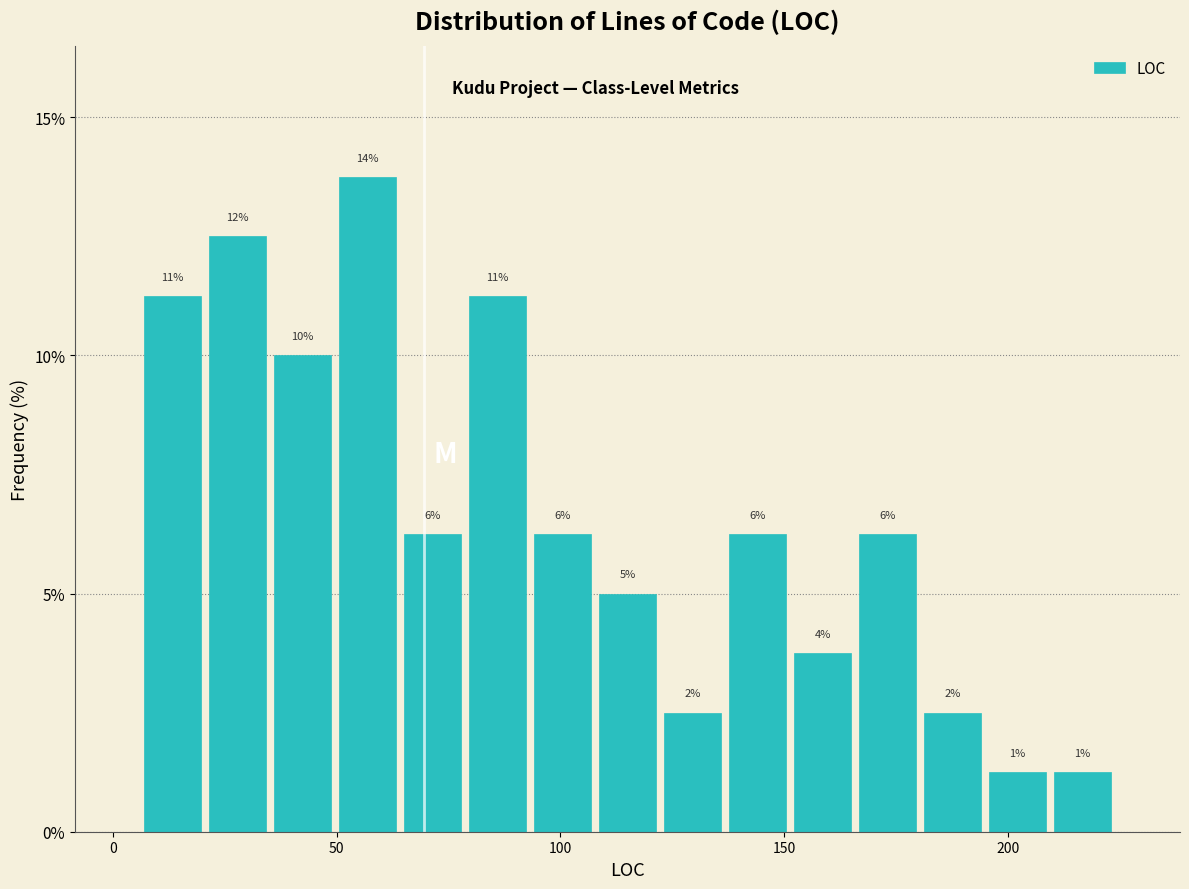

Read against the x-axis, roughly where is the centre of the tallest bar?

55